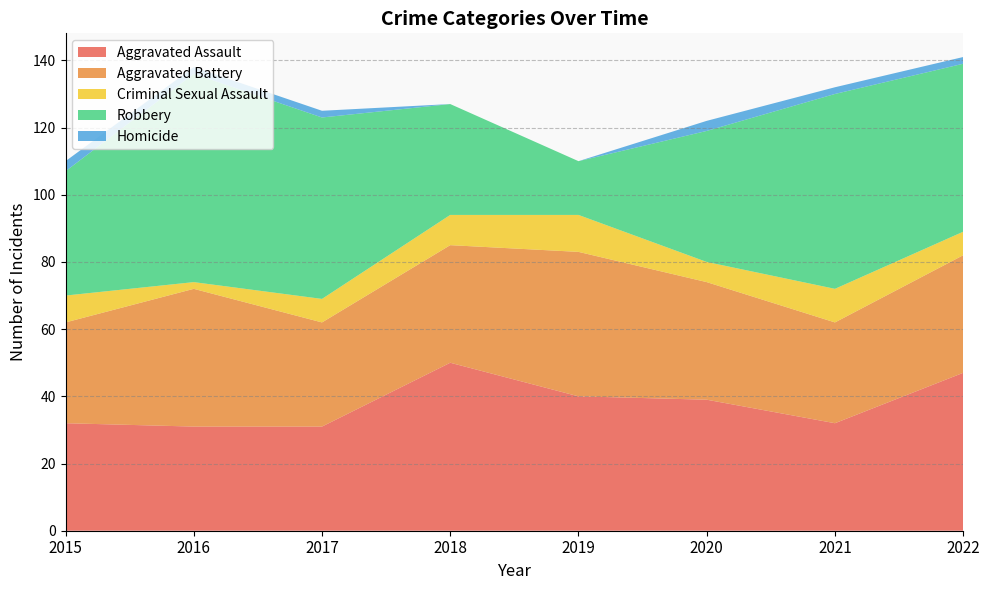

Reading left to right, list all the values displayed in this chart.

Aggravated Assault: 32	31	31	50	40	39	32	47
Aggravated Battery: 30	41	31	35	43	35	30	35
Criminal Sexual Assault: 8	2	7	9	11	6	10	7
Robbery: 37	62	54	33	16	39	58	50
Homicide: 3	2	2	0	0	3	2	2